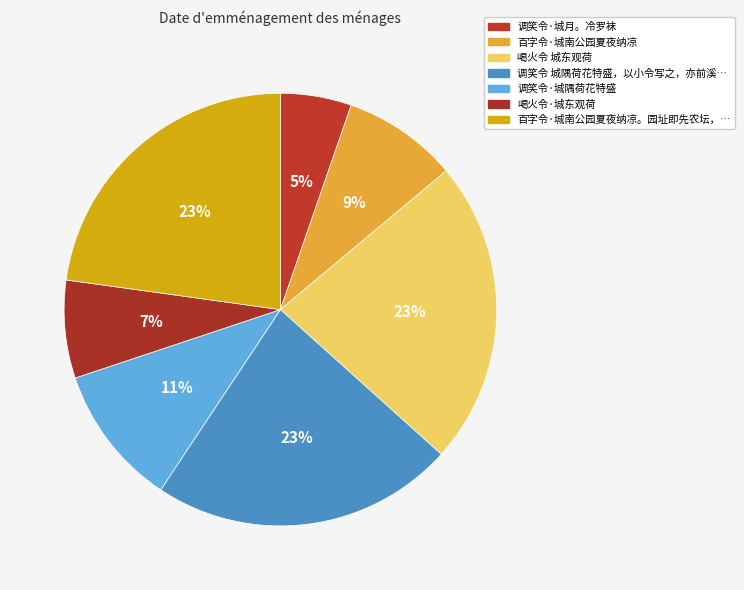

Which slice is the smallest?

调笑令·城月。冷罗袜